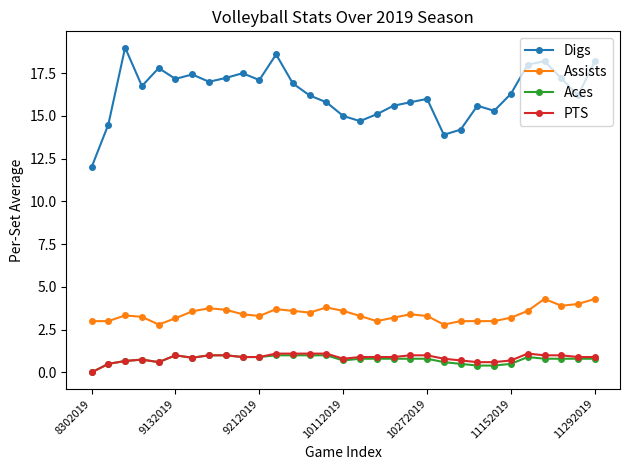

Which series has the largest range (max minus min)?

Digs